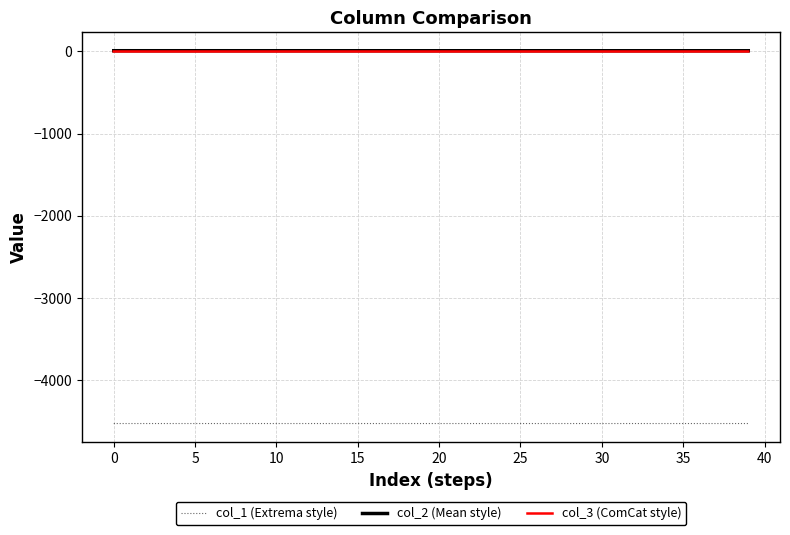

What are all the series names shown in the legend?

col_1 (Extrema style), col_2 (Mean style), col_3 (ComCat style)